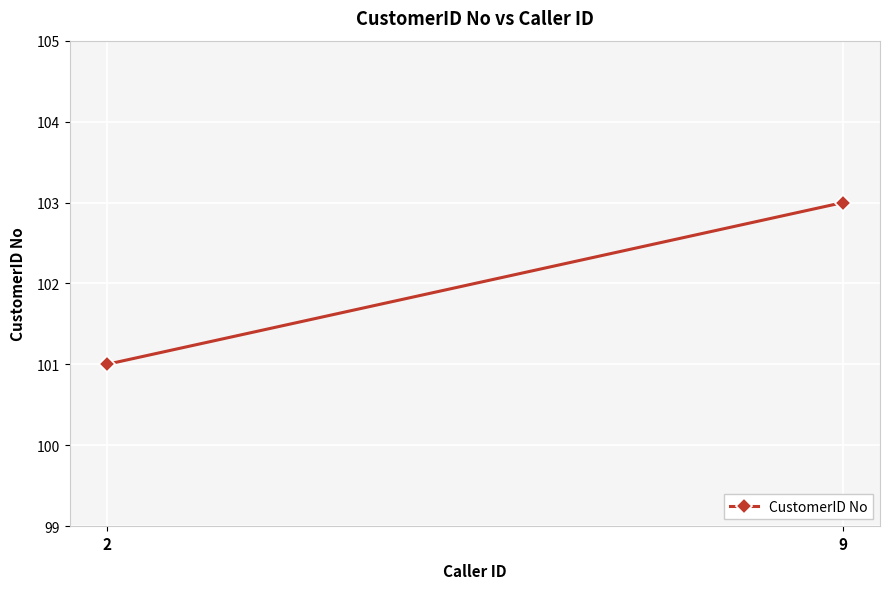

How many lines are shown in the chart?

1